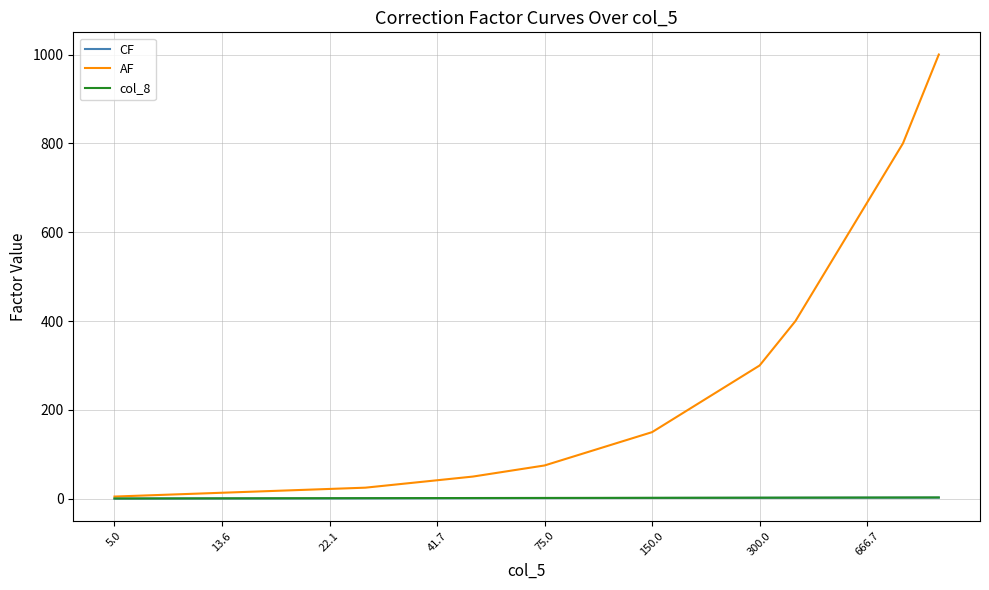

Which series has the largest range (max minus min)?

AF